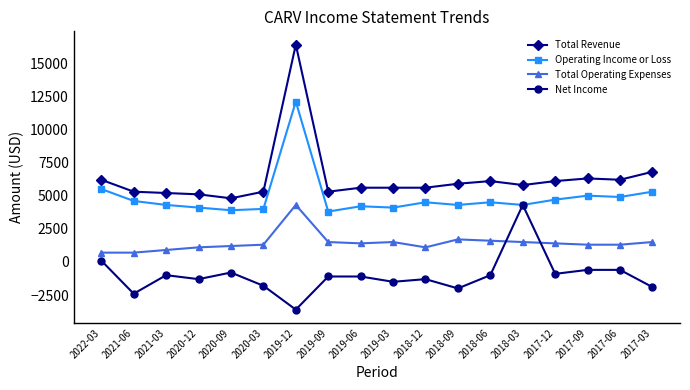

Which series has the largest range (max minus min)?

Total Revenue